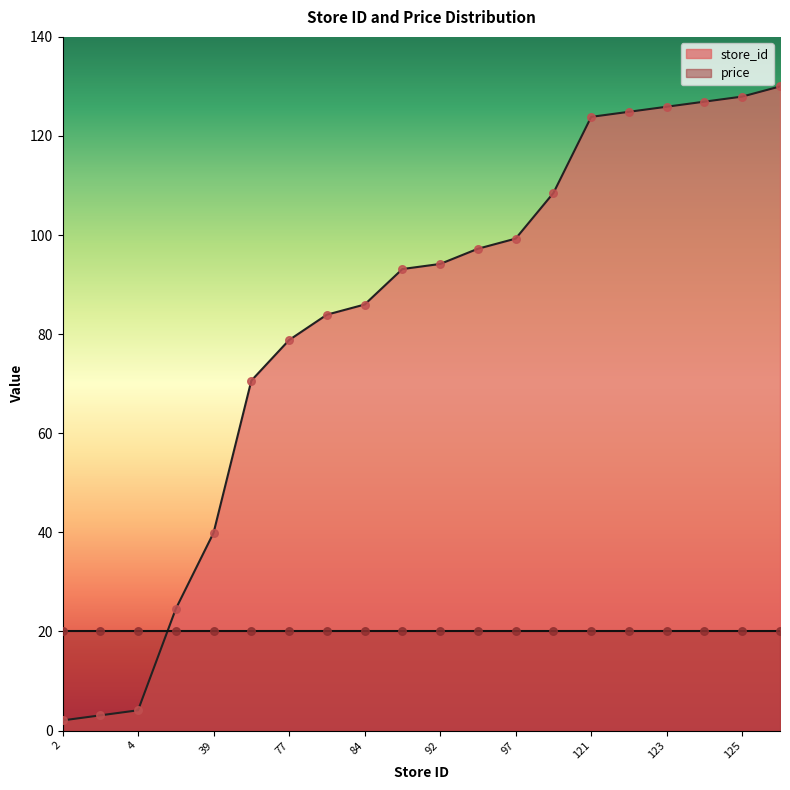

Approximately how many times larger is the value at 77 compared to 3?

25.7